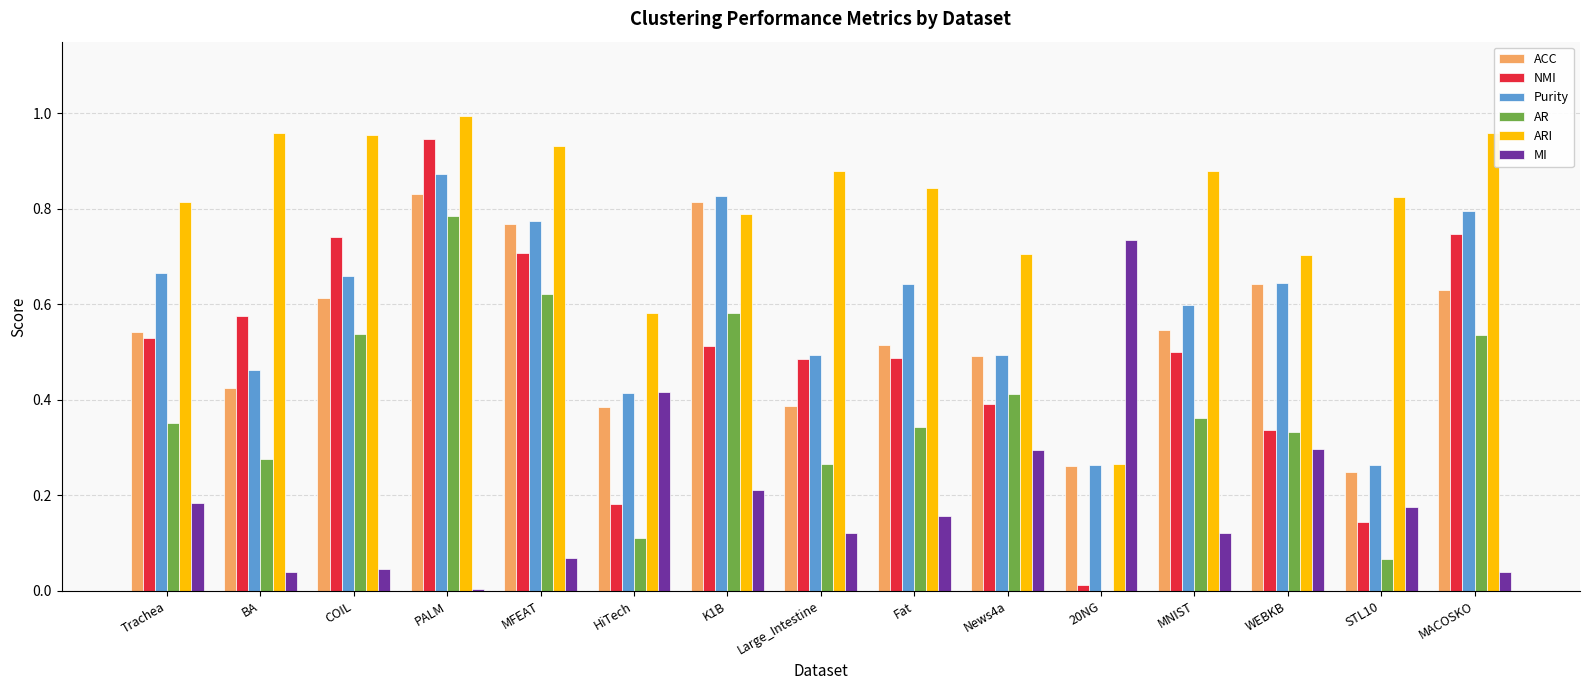

Between K1B and Large_Intestine, which series saw the biggest shift?

ACC